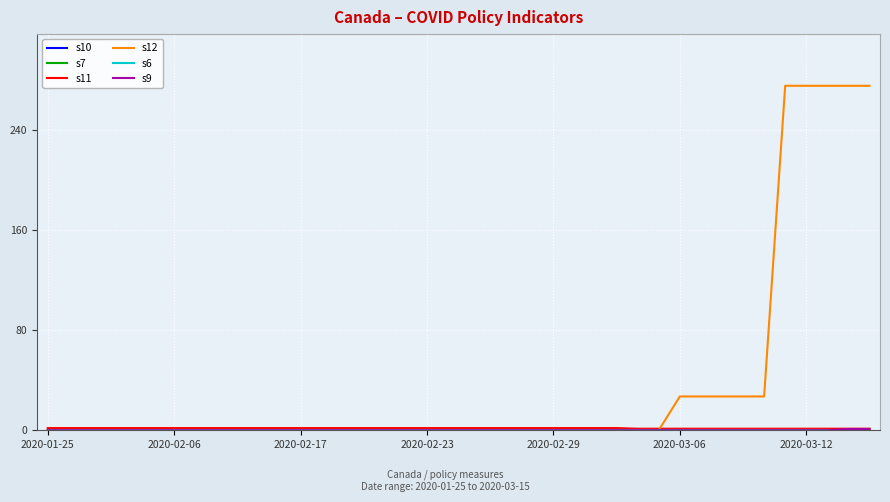

Does the chart have visible grid lines?

Yes